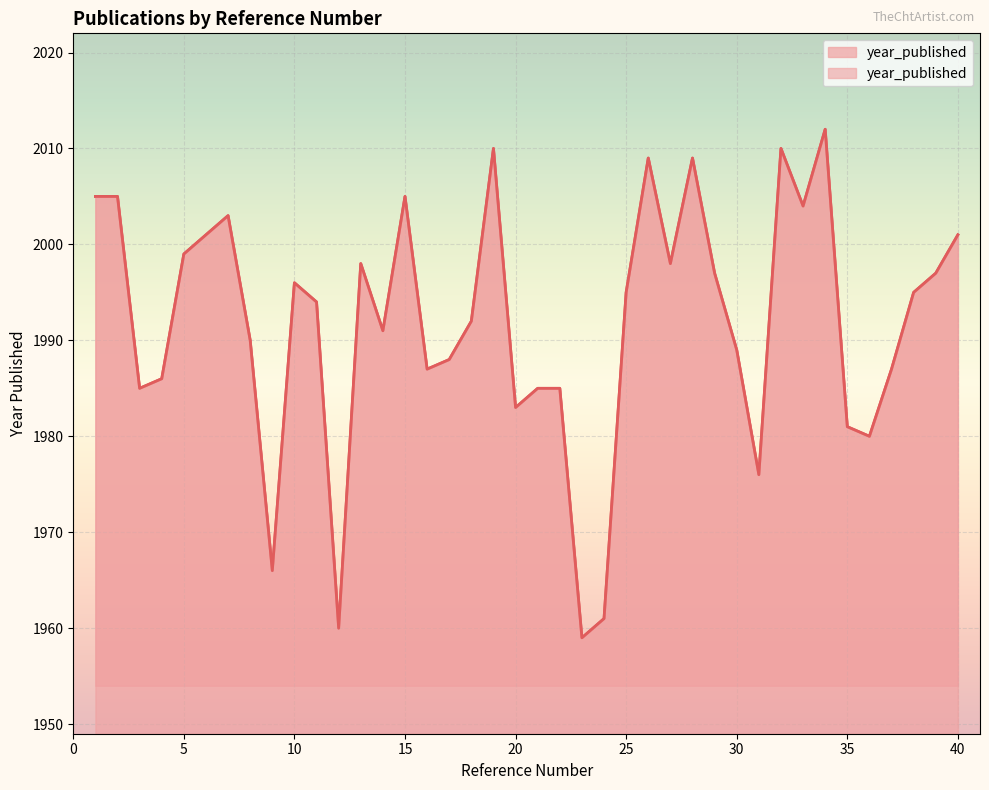

Count the number of categories in the chart.

40